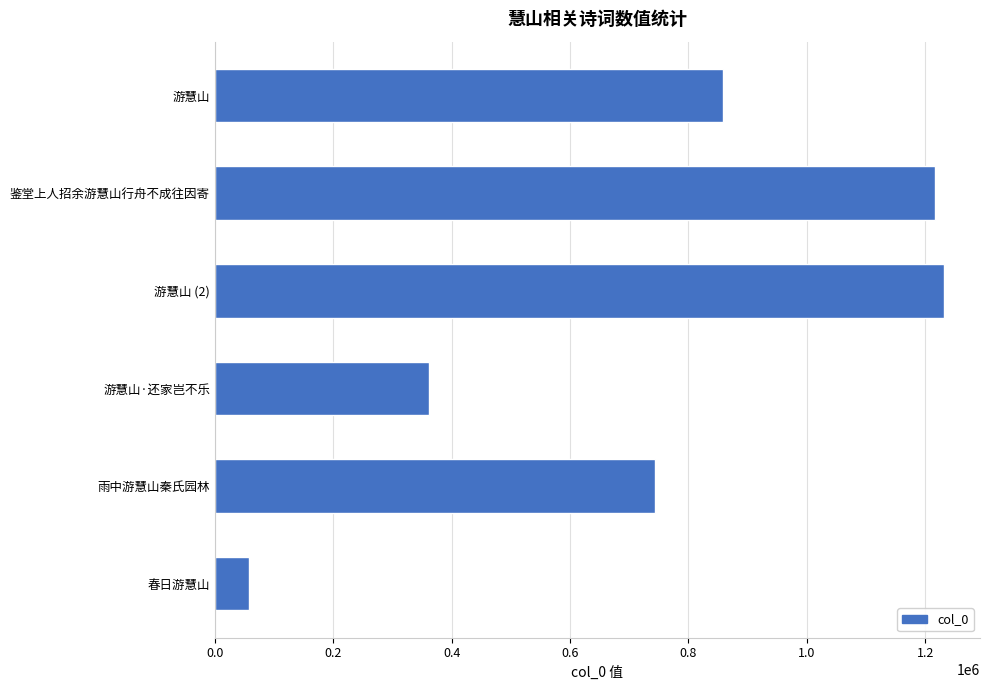

Is it true that the value at 游慧山 (2) is 1950295?

False